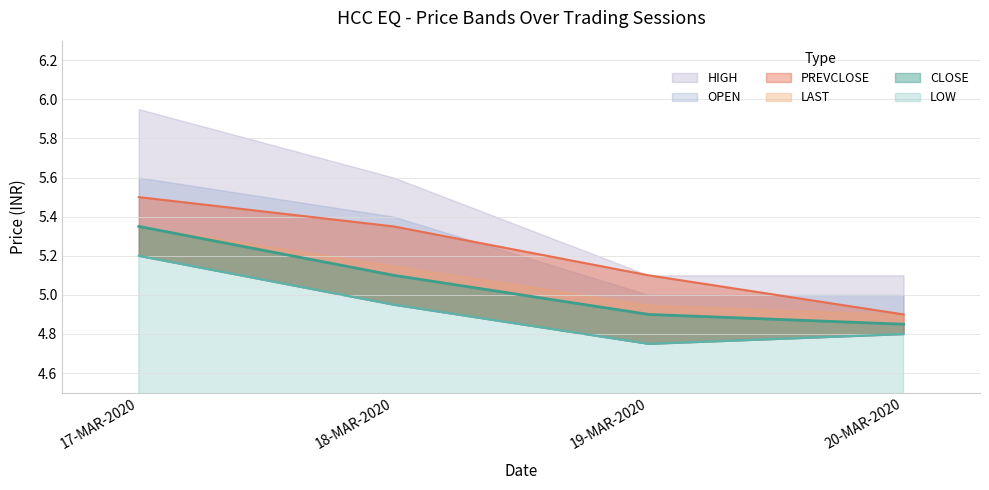

Count the number of categories in the chart.

4